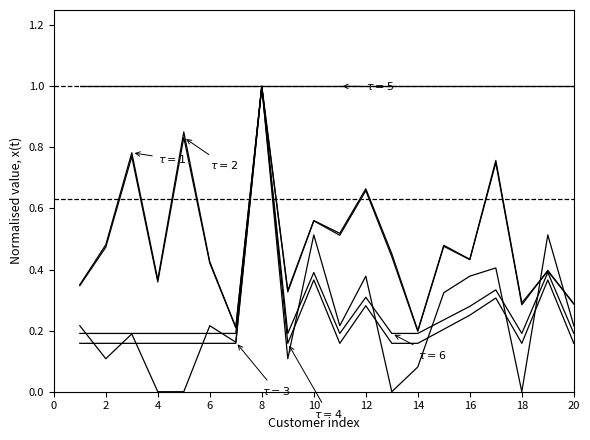

The total_bill series shows 0.2 at 18. True or false?

True